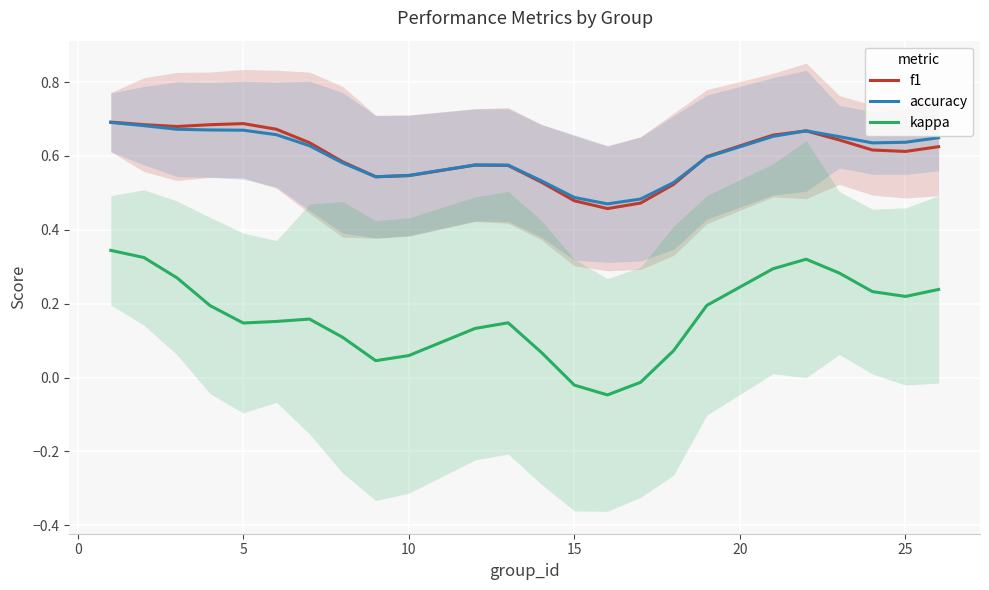

True or false: kappa and f1 intersect in this chart.

False